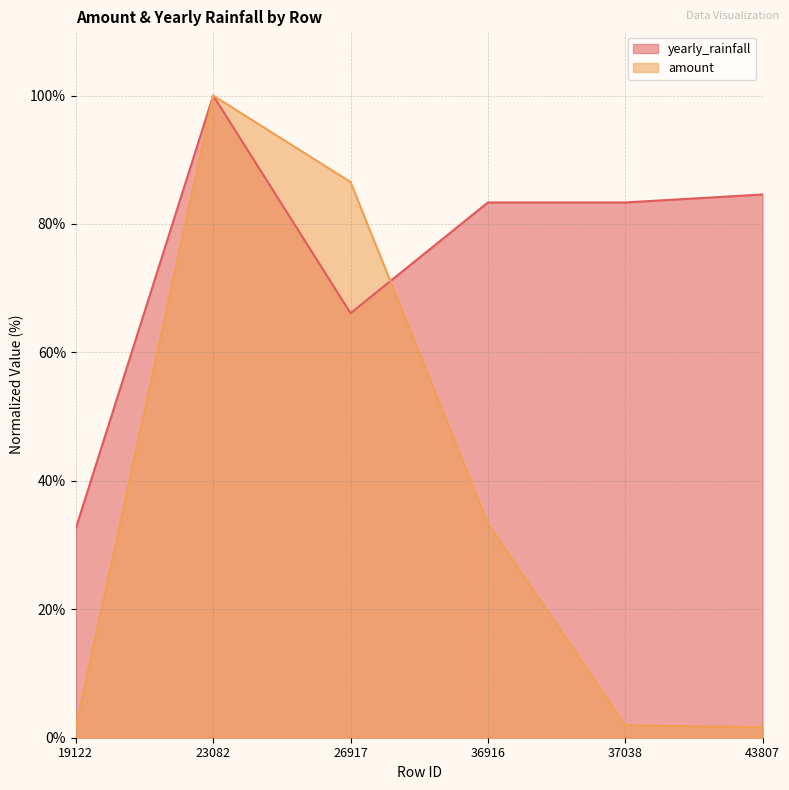

What is the average value of the amount series?

37.5